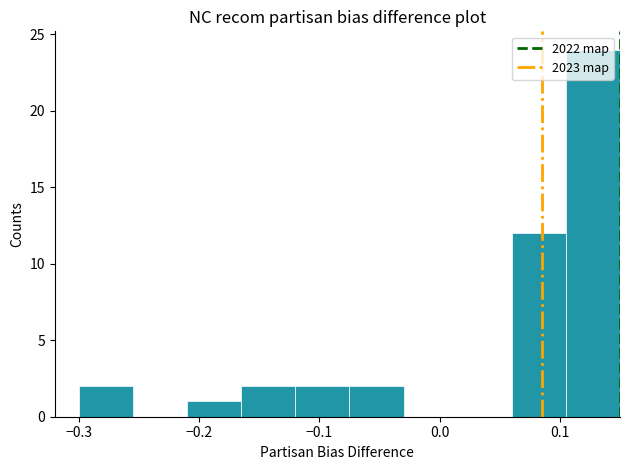

Reading left to right, list every bar in this chart as the range it spans on the x-axis followed by its height. Neither the bar edges nor the heights are printed on the chart, so give them approximately, as read against the axes.

-0.300 to -0.255: 2
-0.255 to -0.210: 0
-0.210 to -0.165: 1
-0.165 to -0.120: 2
-0.120 to -0.075: 2
-0.075 to -0.030: 2
-0.030 to 0.015: 0
0.015 to 0.060: 0
0.060 to 0.105: 12
0.105 to 0.150: 24